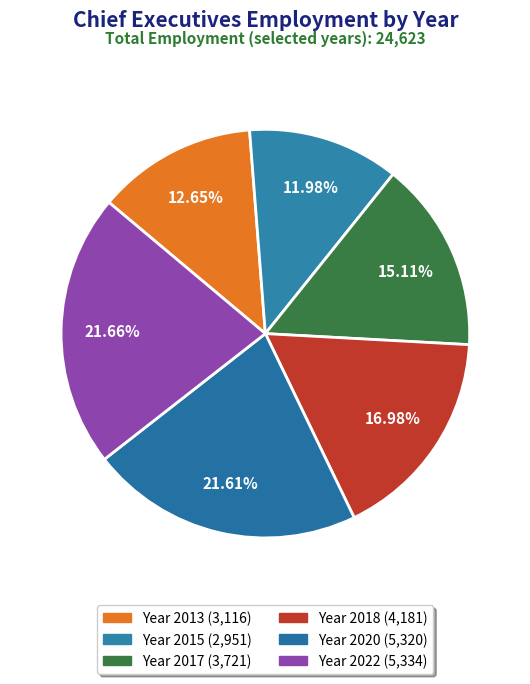

Count the number of slices in the pie.

6